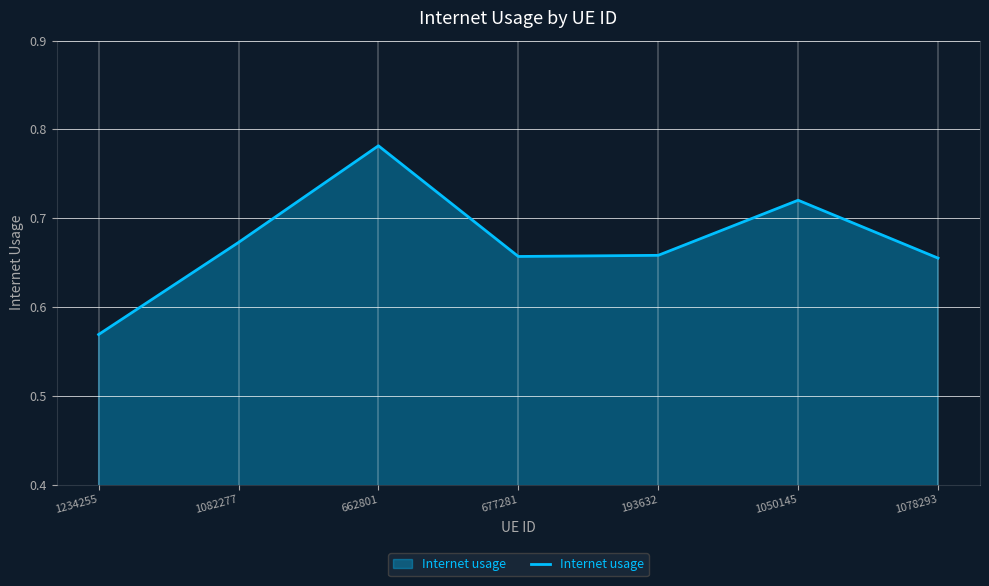

Which category has the lowest value across all series?

1234255